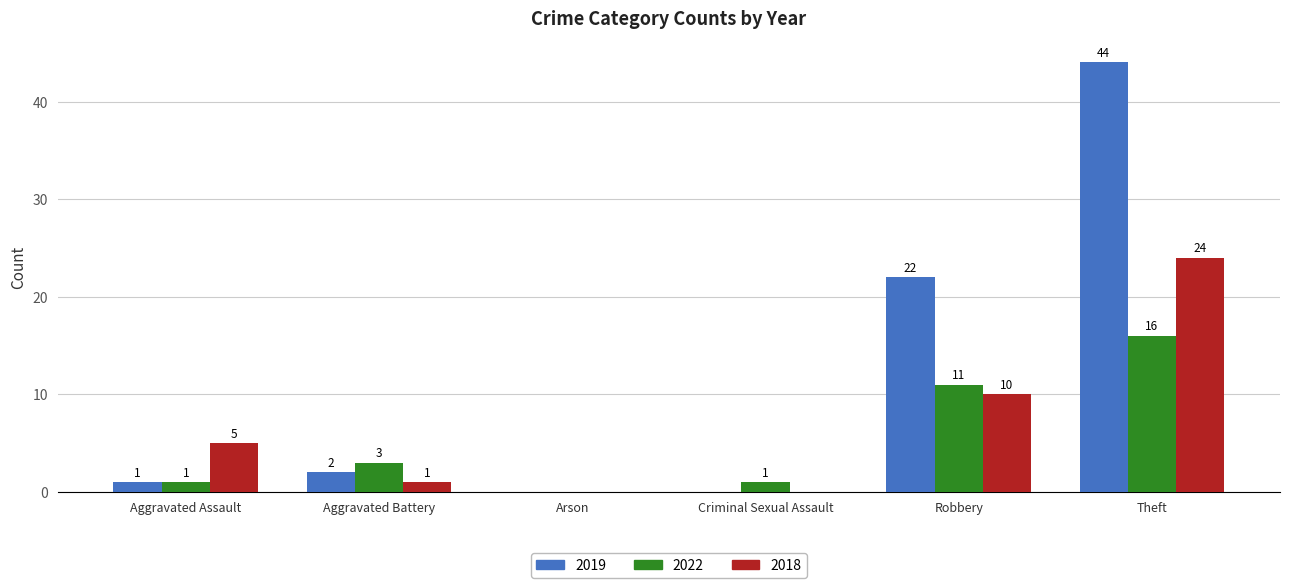

At which label is 2022 closest to 8?

Robbery